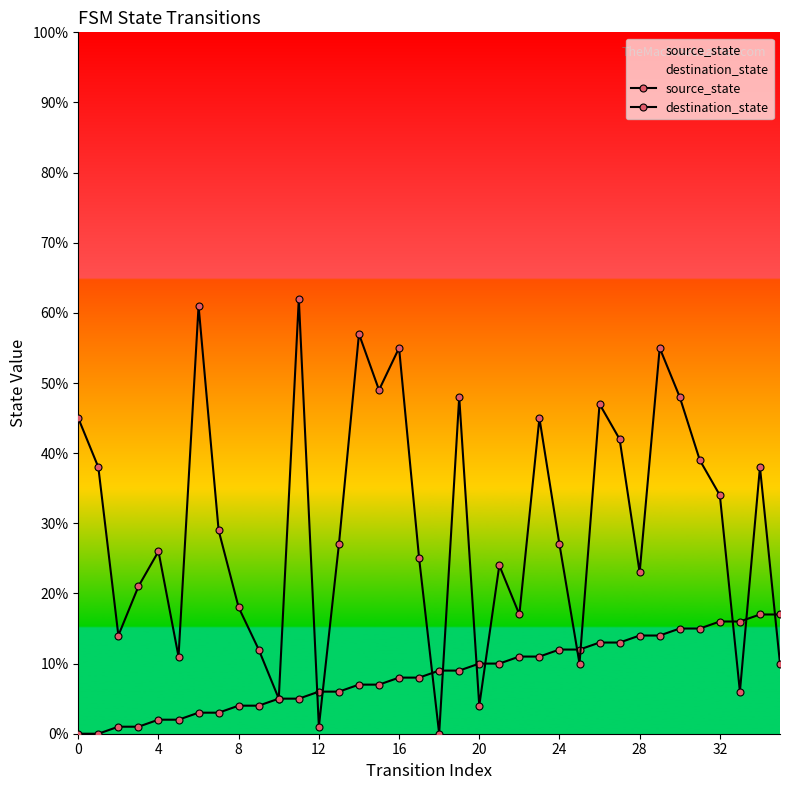

The value of source_state at 26 is 20. True or false?

False